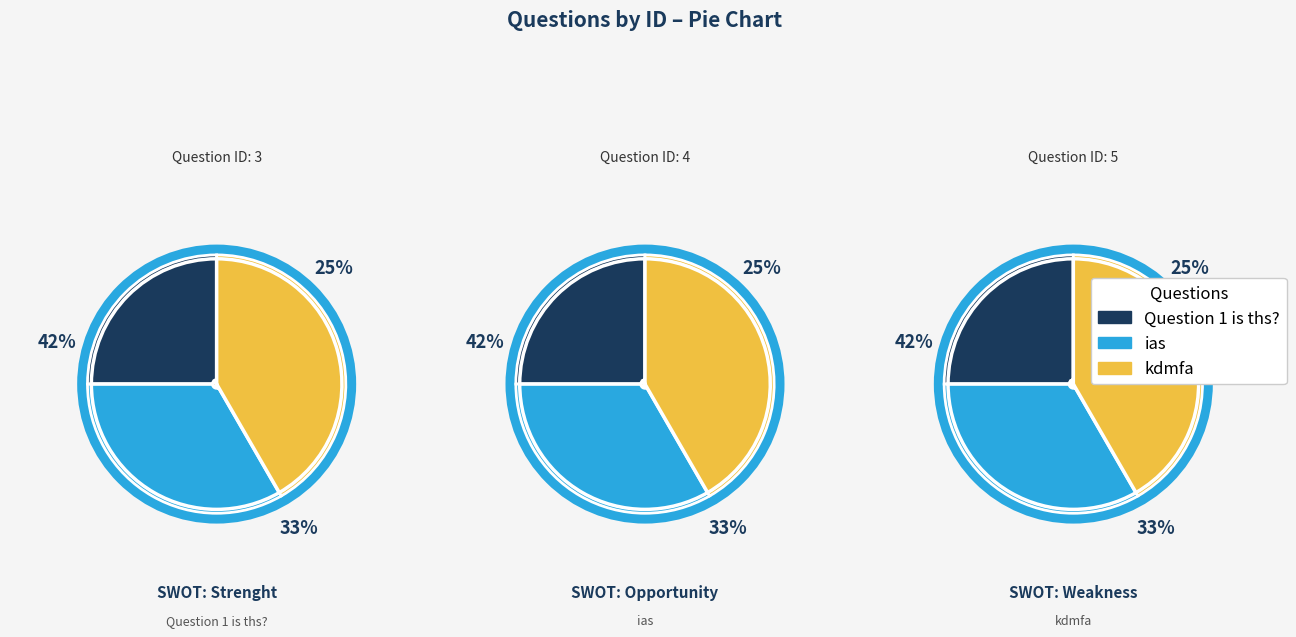

The Question 1 is ths? slice represents 11% of the pie. True or false?

False